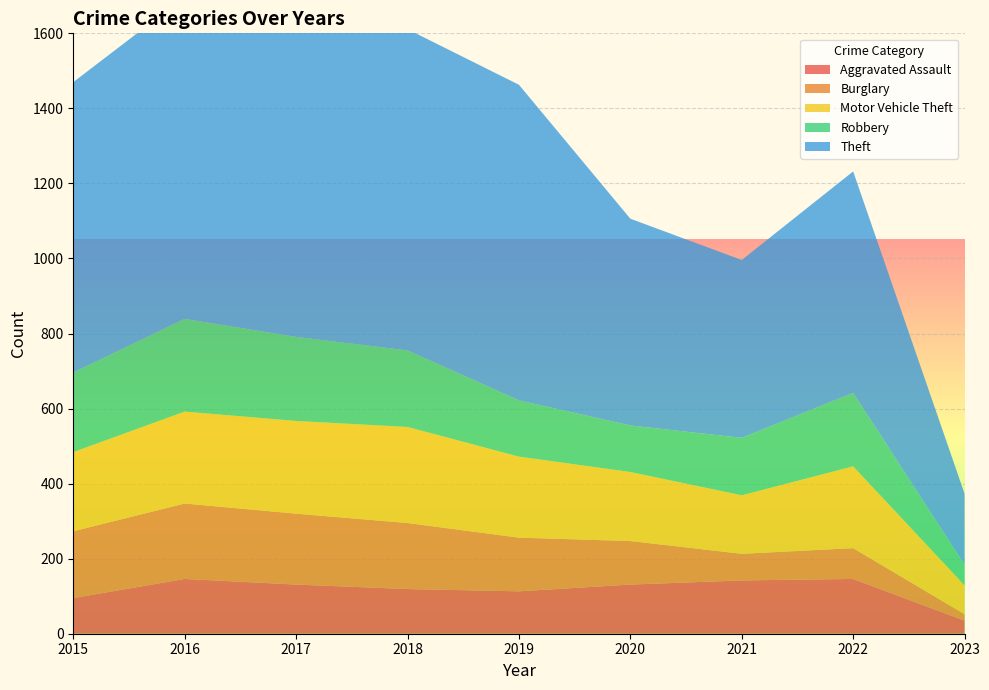

Reading left to right, what are all the values shown in this chart?

Aggravated Assault: 2015=95	2016=146	2017=131	2018=119	2019=113	2020=131	2021=142	2022=146	2023=35
Burglary: 2015=178	2016=201	2017=189	2018=176	2019=143	2020=116	2021=71	2022=82	2023=17
Motor Vehicle Theft: 2015=211	2016=245	2017=247	2018=256	2019=216	2020=184	2021=156	2022=218	2023=77
Robbery: 2015=212	2016=247	2017=224	2018=204	2019=150	2020=124	2021=153	2022=196	2023=55
Theft: 2015=774	2016=858	2017=916	2018=856	2019=841	2020=551	2021=474	2022=590	2023=189